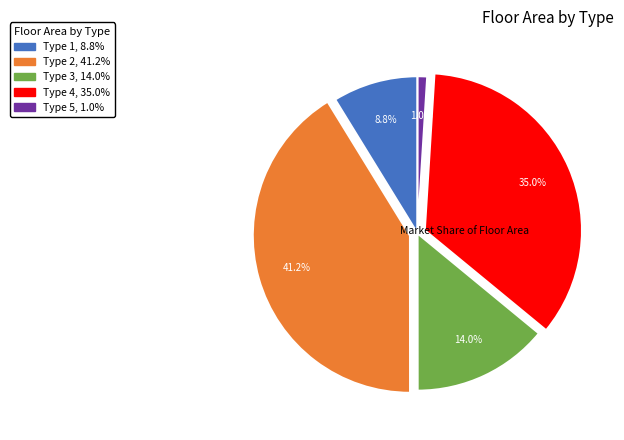

Does any single category account for the majority?

No